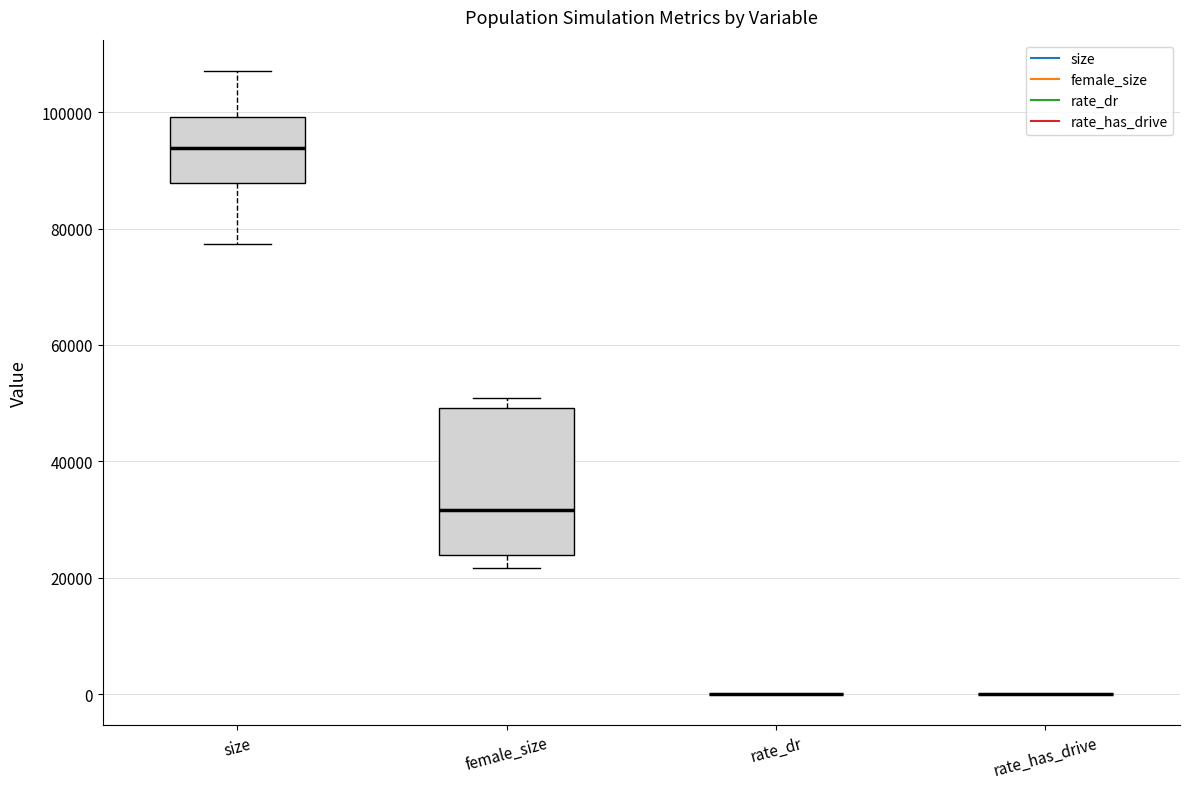

Which box is the tallest, from its lower edge to its upper edge?

female_size